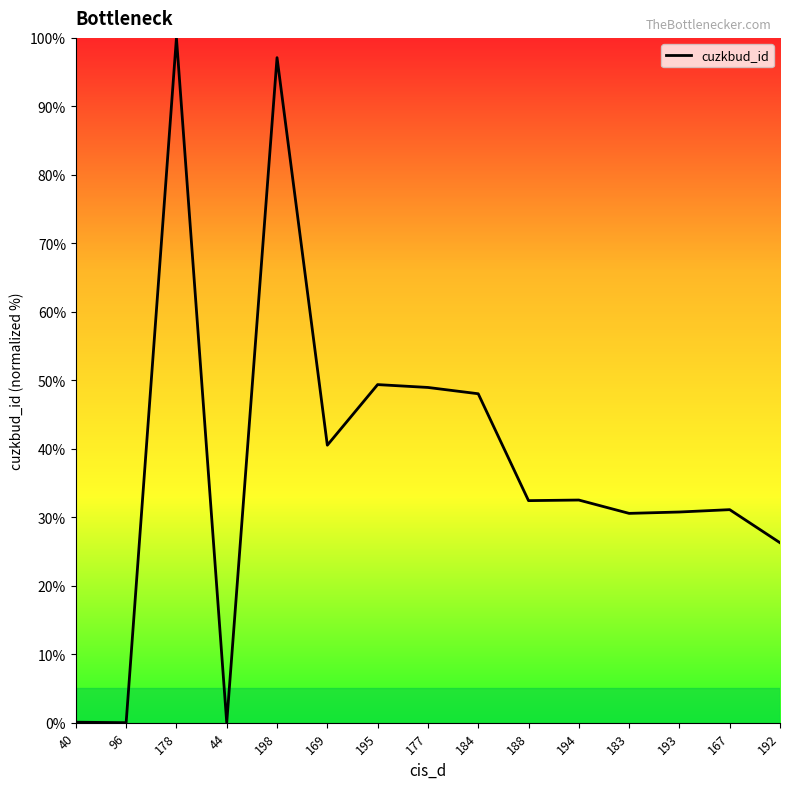

What is the difference between the maximum and second lowest values?

100.0